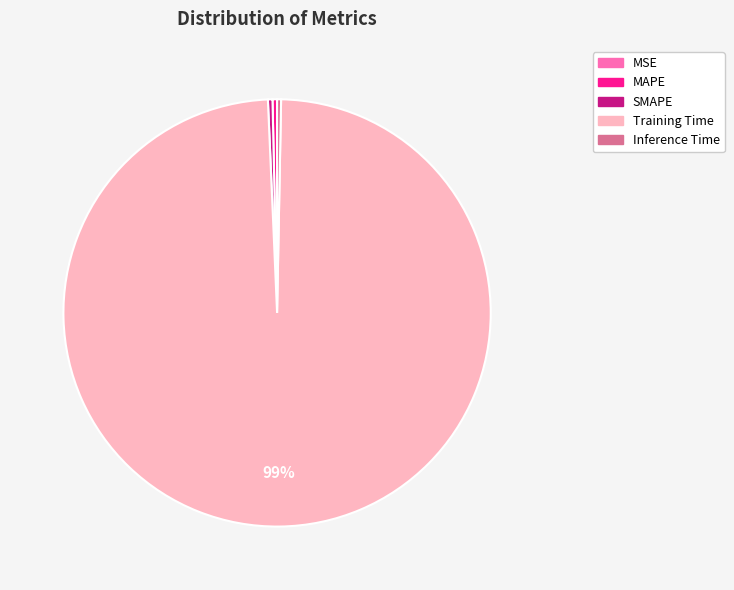

Is Inference Time the majority of the pie?

No